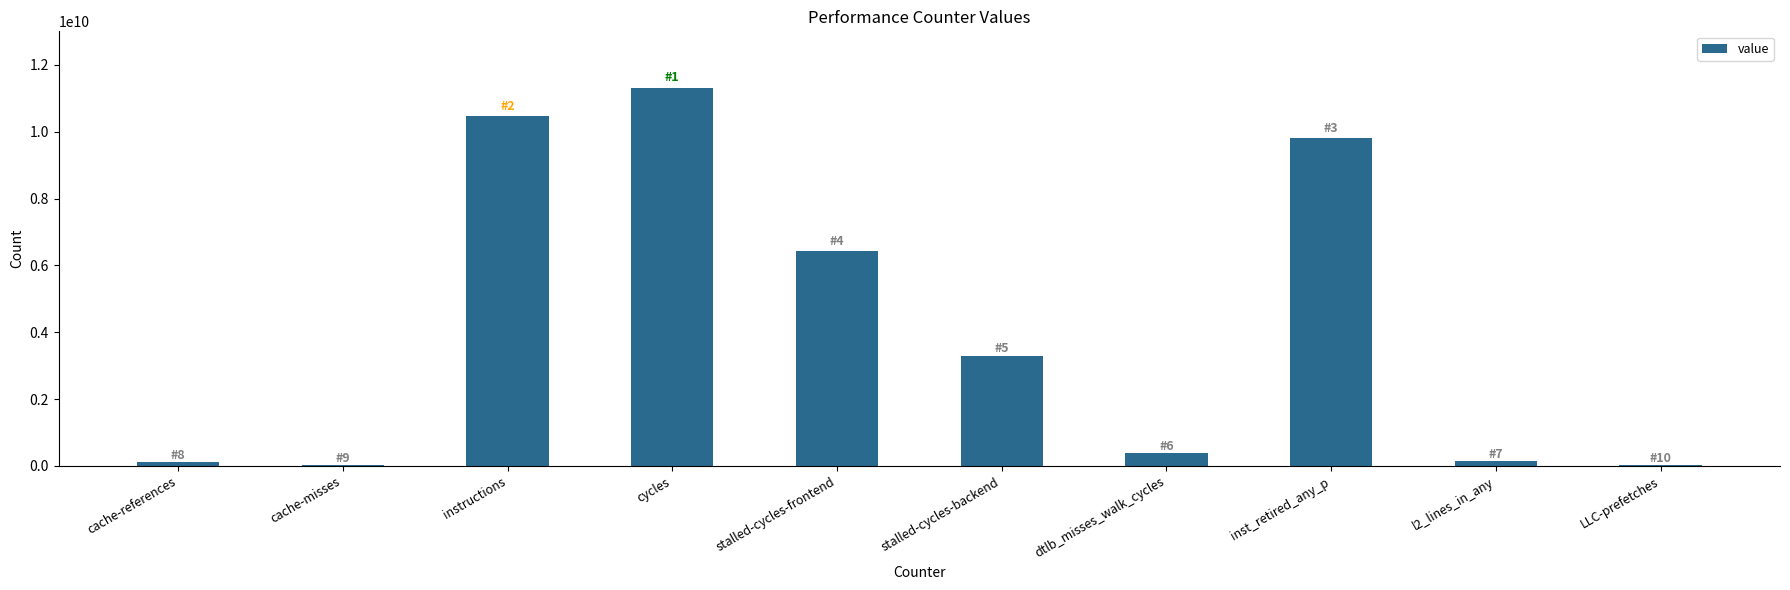

What is the maximum value shown in the chart?

11310039801